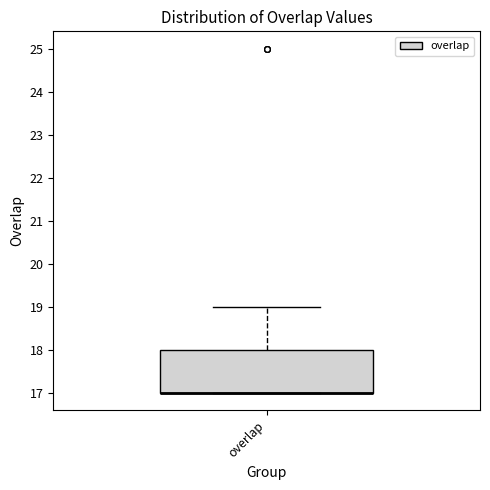

Where is the lower edge of the box for overlap on the y-axis? The values are not printed on the chart, so give them approximately, as read against the axis.

17